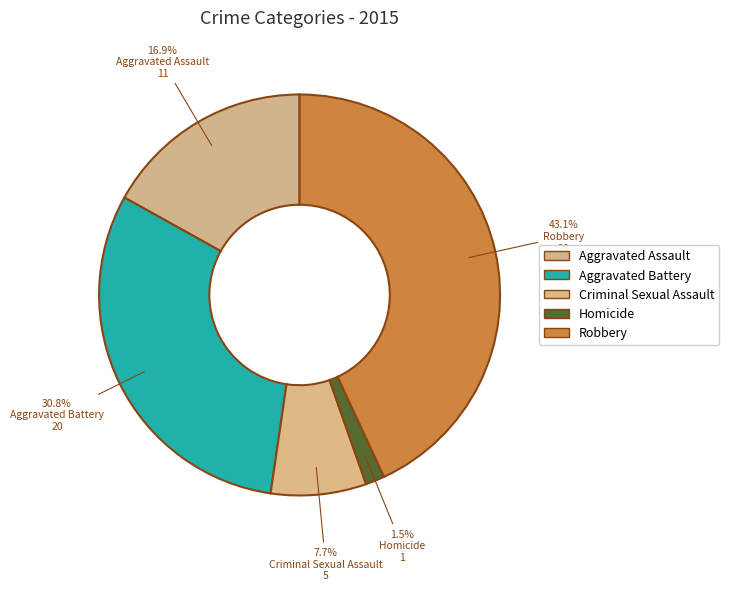

How many slices are in this pie chart?

5